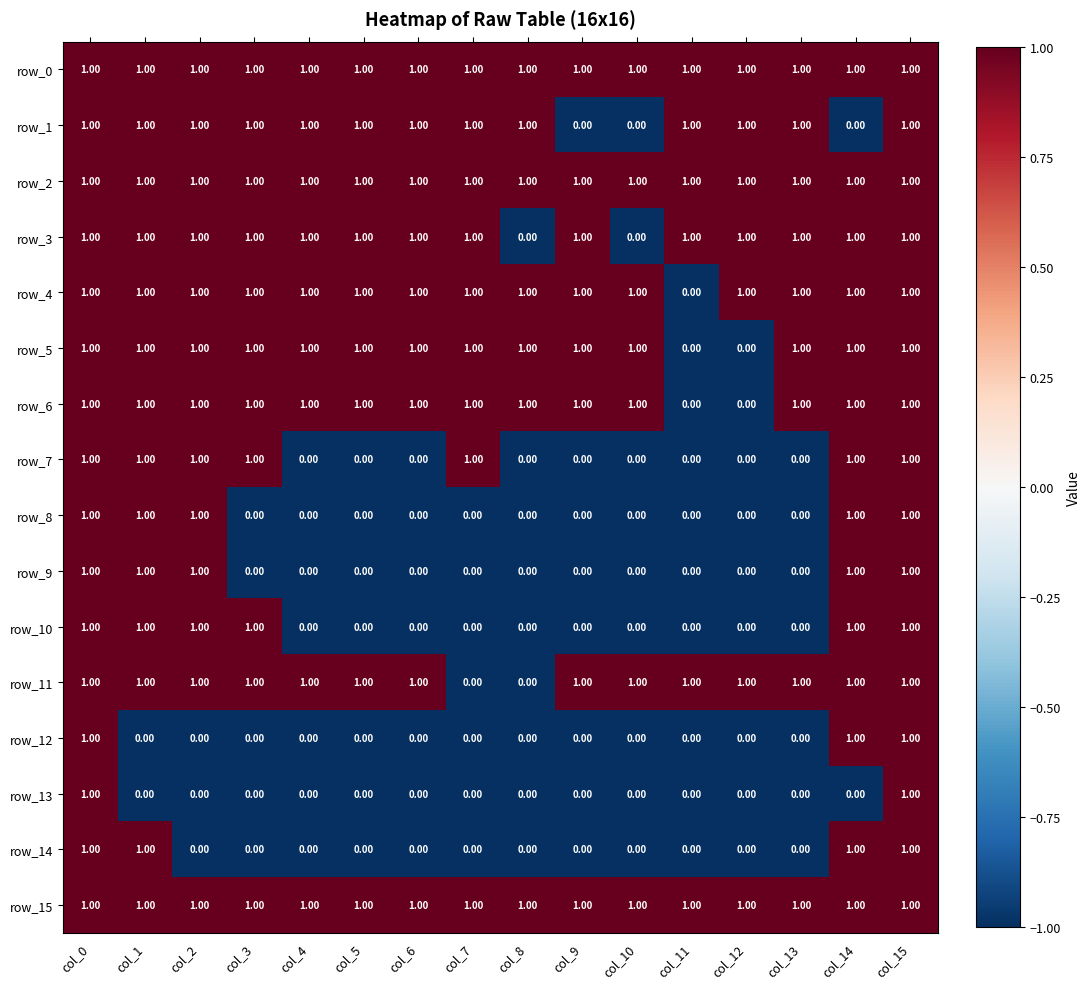

What is the sum of all row_10 values?

6